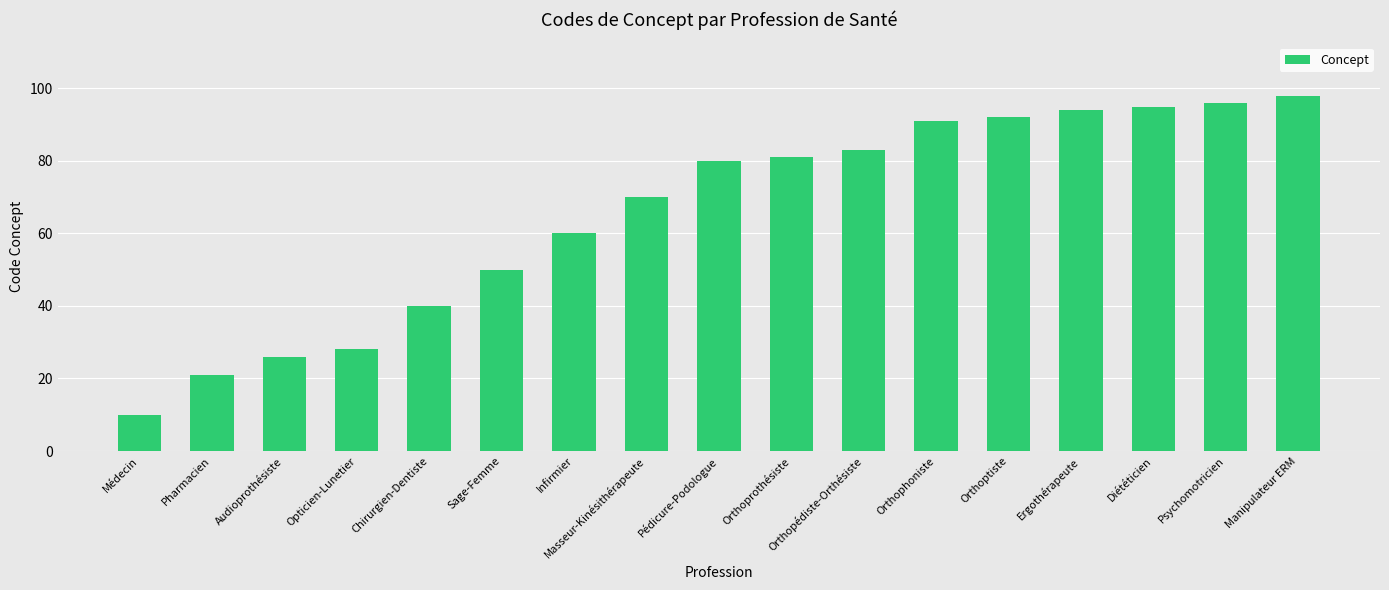

List the labels in order of value, smallest first.

Médecin, Pharmacien, Audioprothésiste, Opticien-Lunetier, Chirurgien-Dentiste, Sage-Femme, Infirmier, Masseur-Kinésithérapeute, Pédicure-Podologue, Orthoprothésiste, Orthopédiste-Orthésiste, Orthophoniste, Orthoptiste, Ergothérapeute, Diététicien, Psychomotricien, Manipulateur ERM